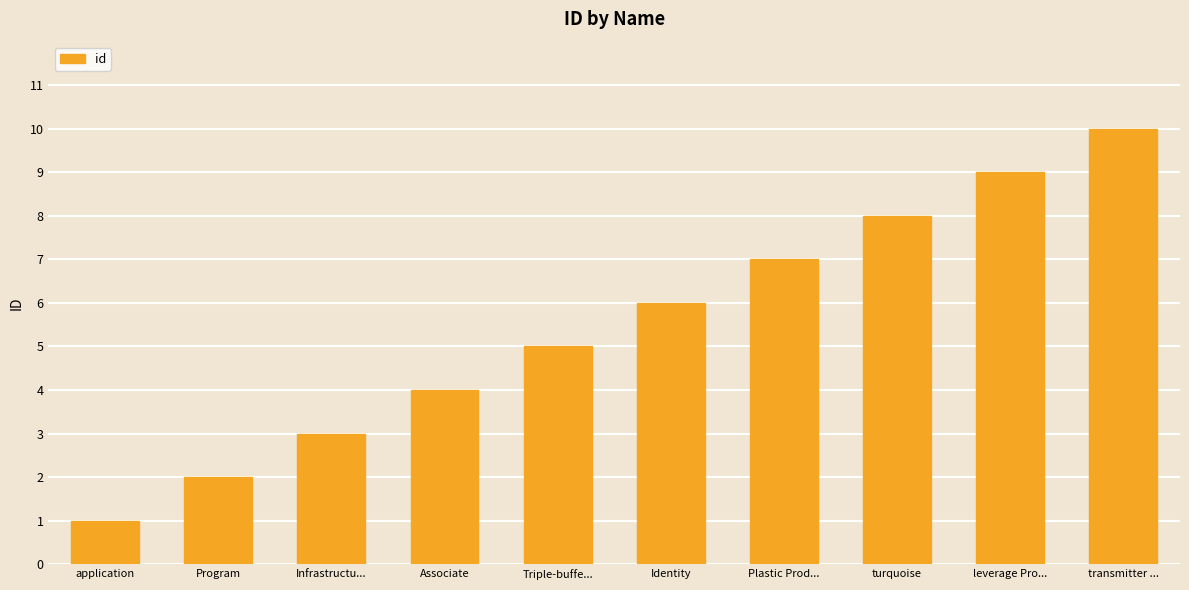

How many categories are shown in the chart?

10